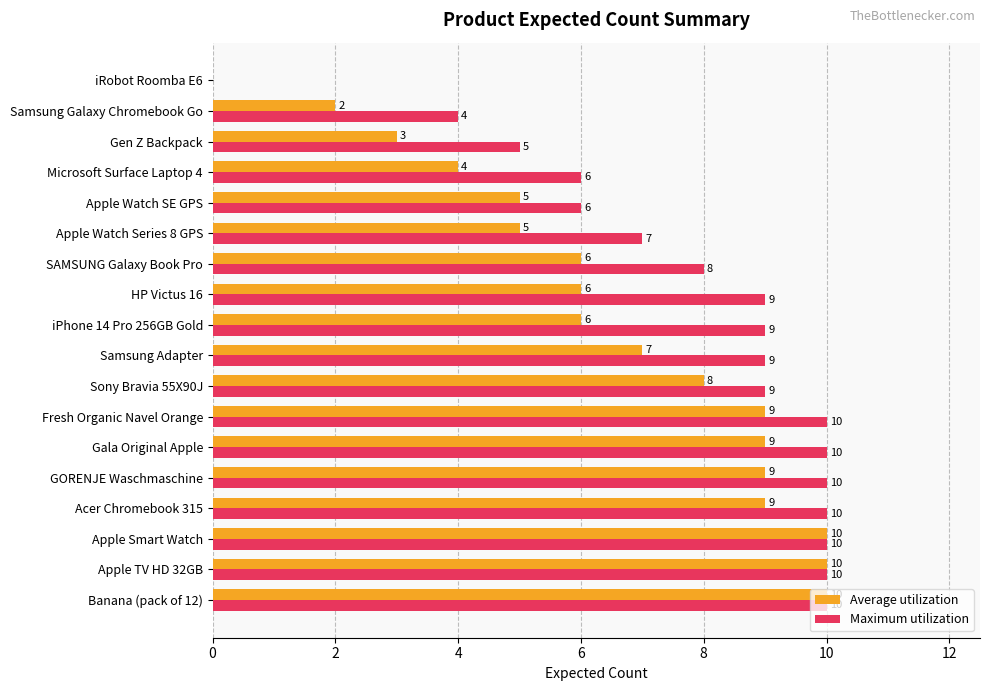

True or false: Maximum utilization has a value of 10 at Apple TV HD 32GB.

True